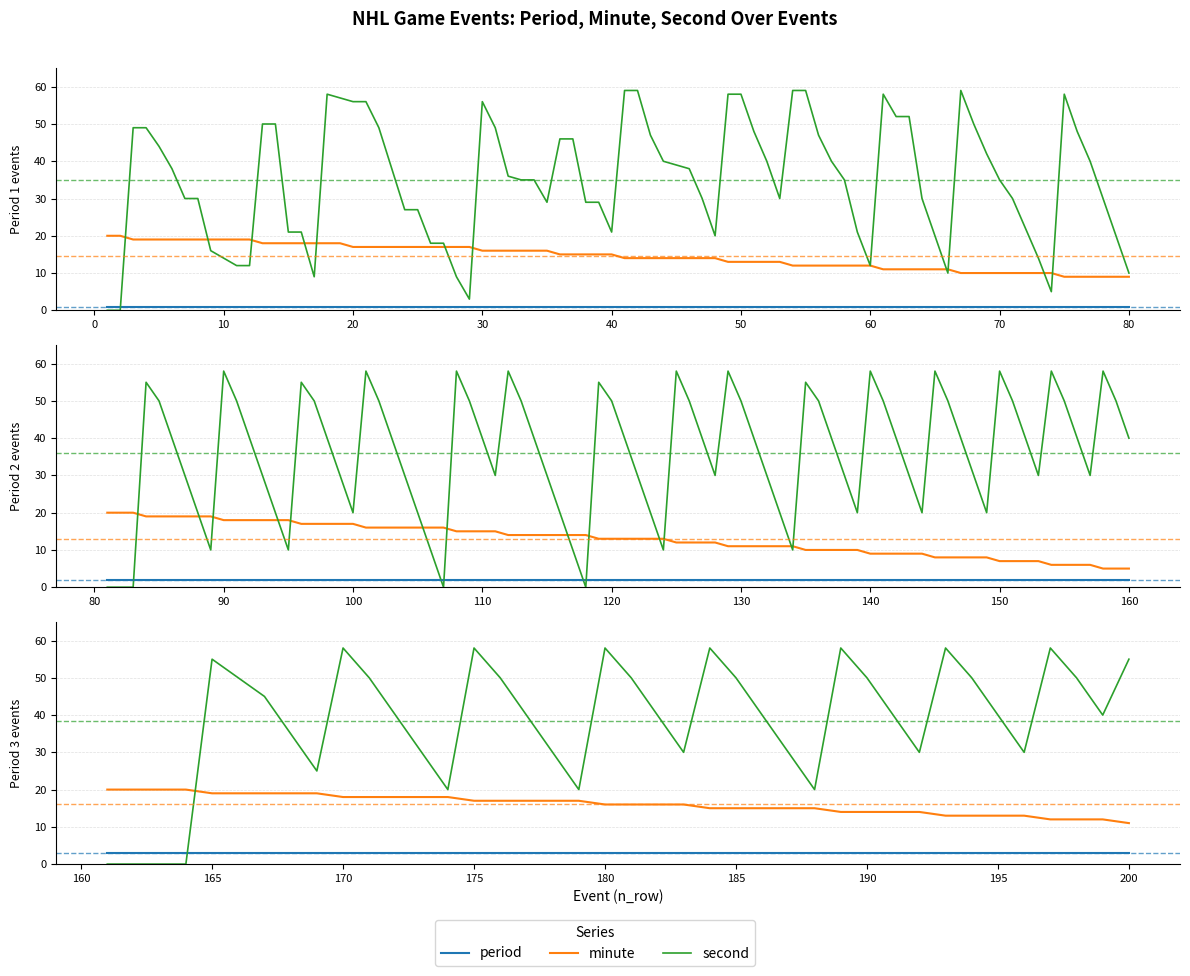

True or false: minute has more than 2 points higher than both neighbors.

False